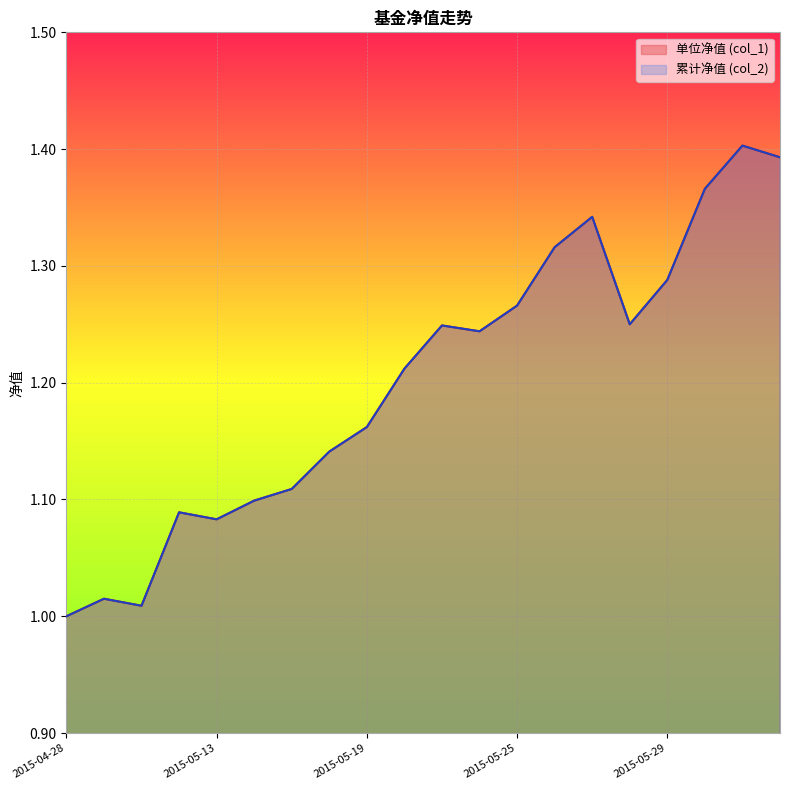

True or false: 单位净值 (col_1) and 累计净值 (col_2) intersect in this chart.

False